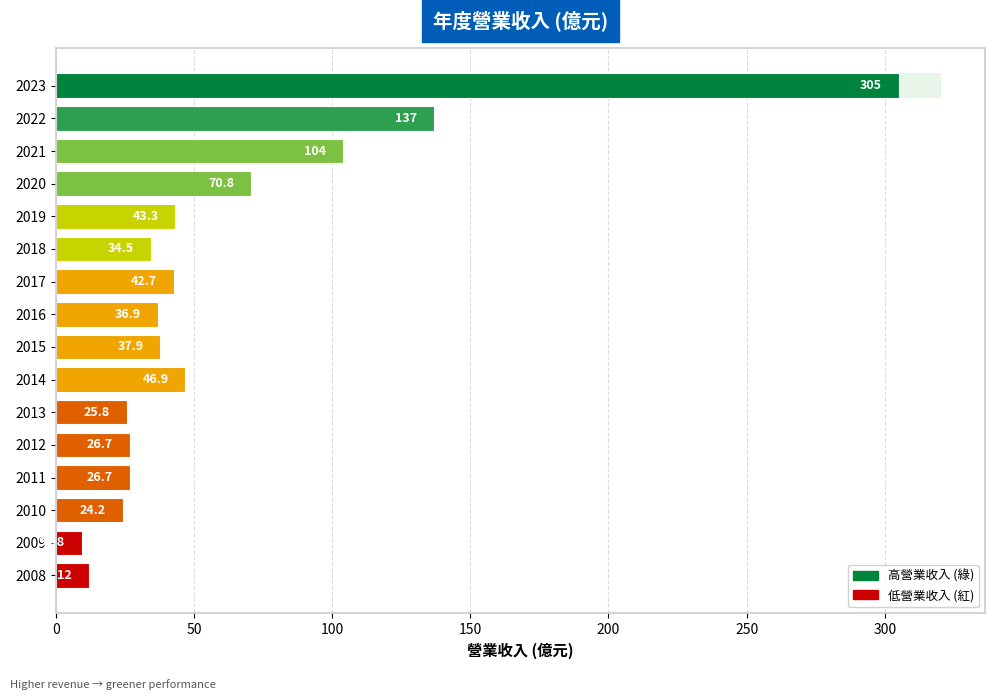

What is the difference between the maximum and second lowest values?

293.0